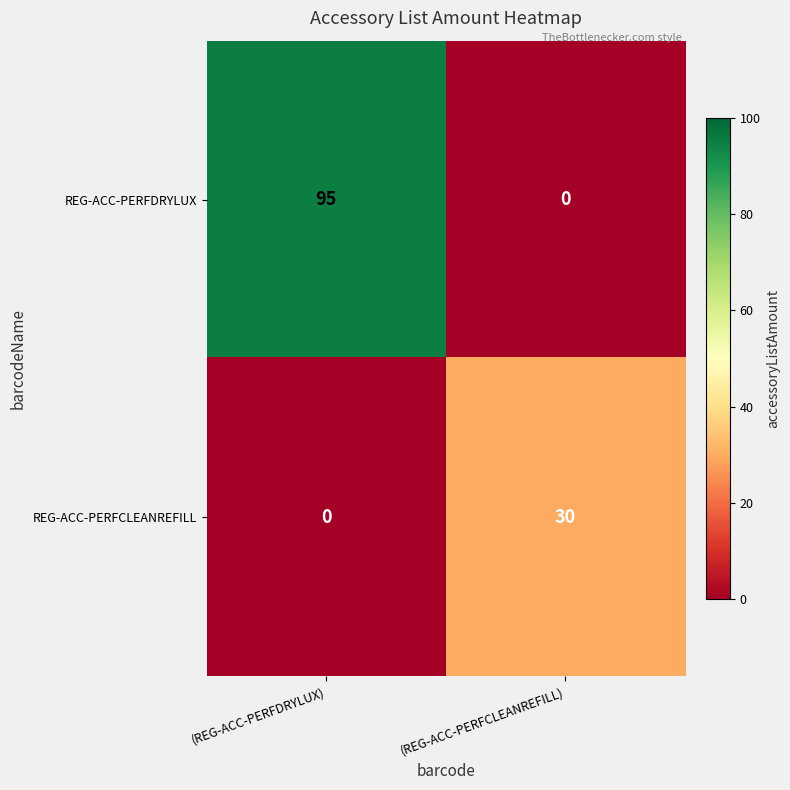

At which category is the sum across all series the highest?

(REG-ACC-PERFDRYLUX)